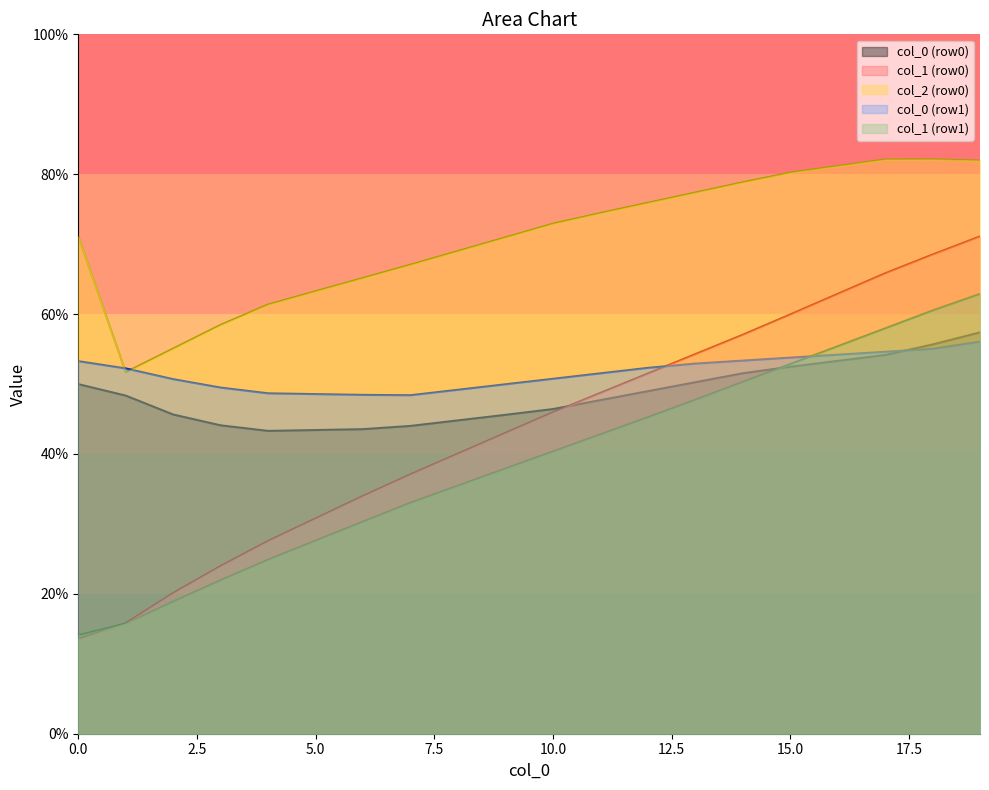

What are all the series names shown in the legend?

col_0 (row0), col_1 (row0), col_2 (row0), col_0 (row1), col_1 (row1)